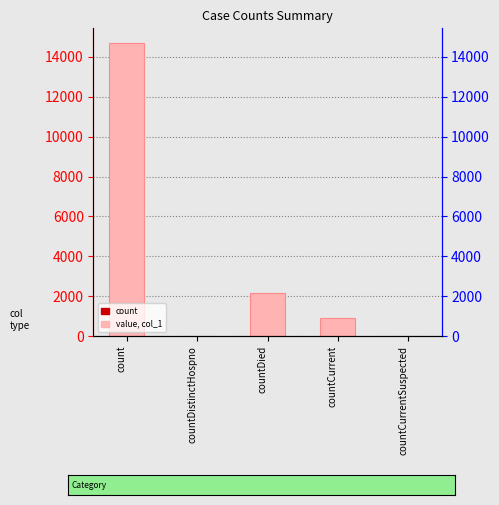

What is the label of the 3rd bar from the left?

countDied